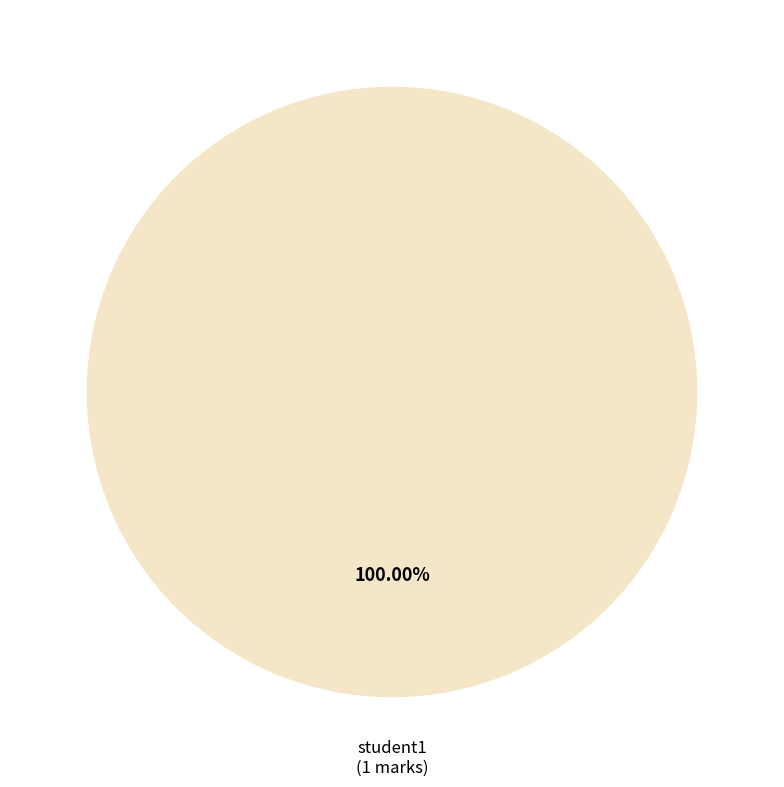

Does any single category account for the majority?

Yes